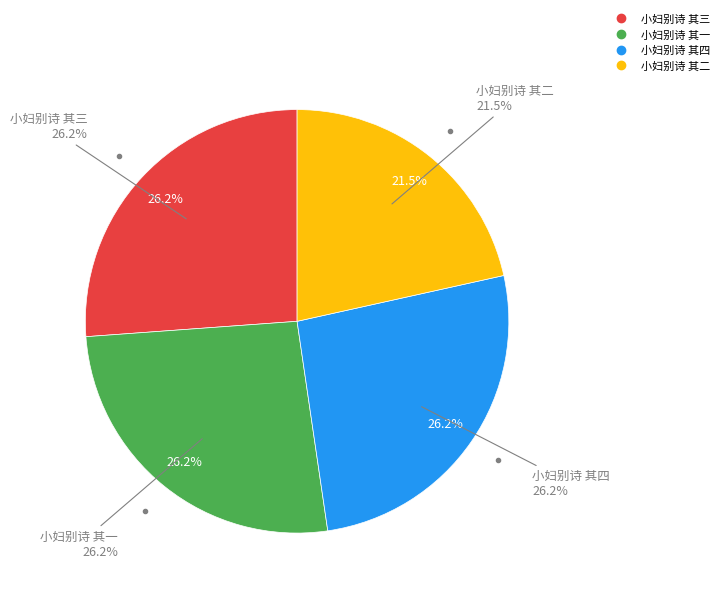

Is there any slice that represents more than half of the pie?

No